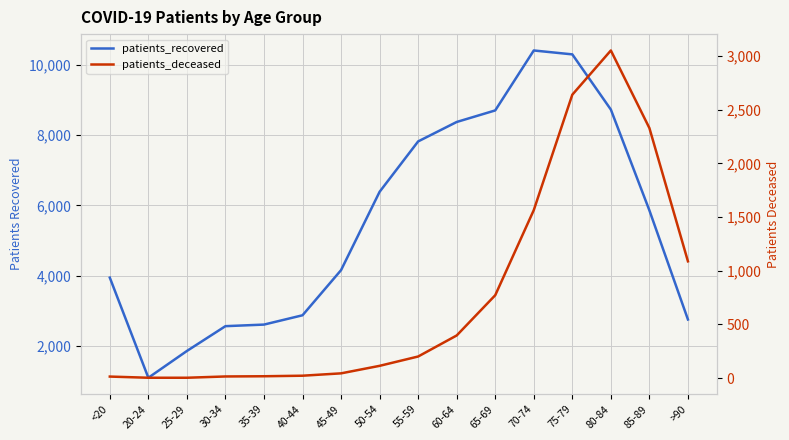

True or false: patients_recovered and patients_deceased cross at least once.

False